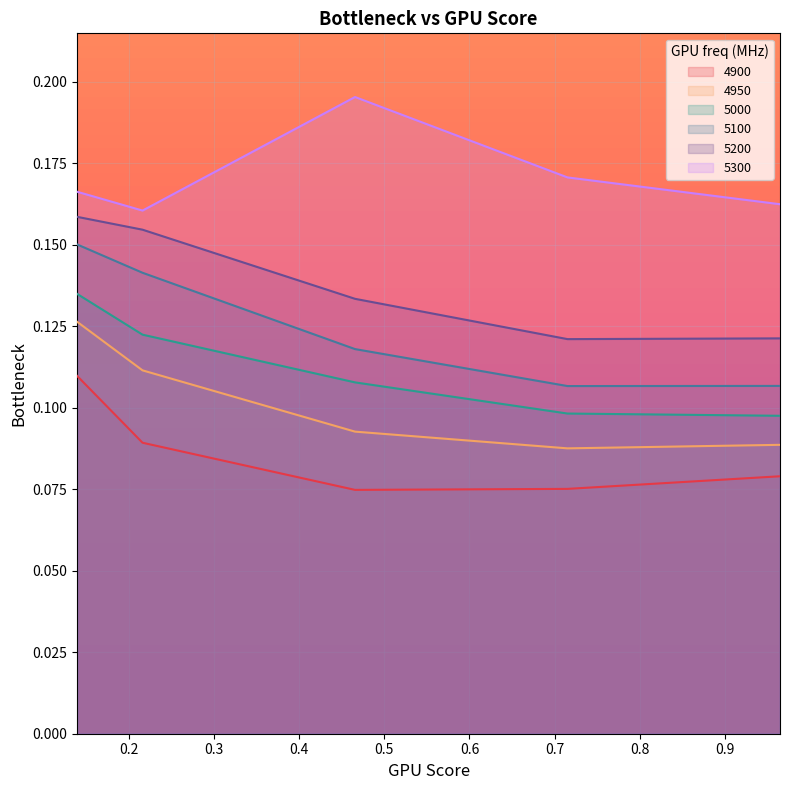

What is the smallest value displayed?

0.1